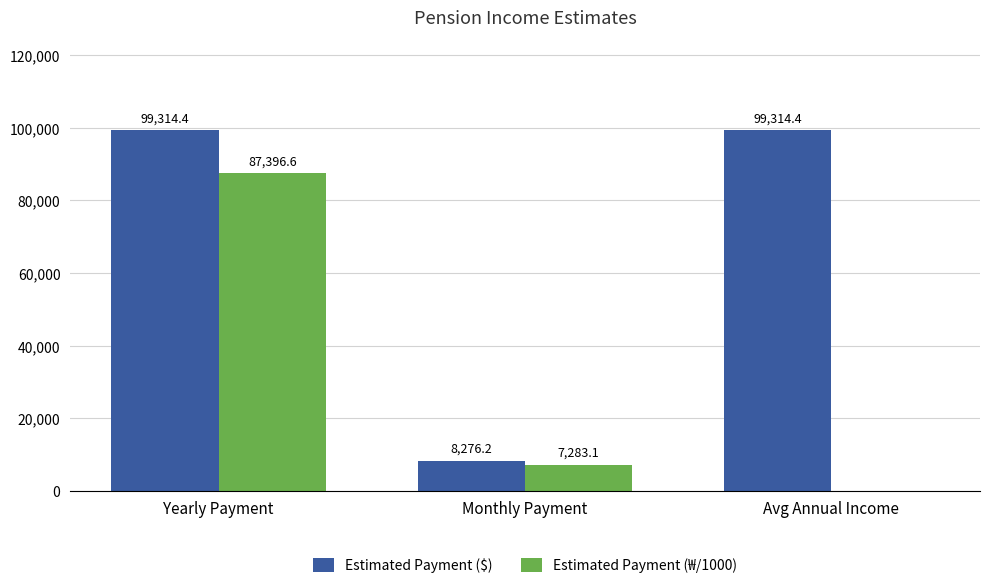

How many values in the Estimated Payment (₩/1000) series exceed 7283?

2